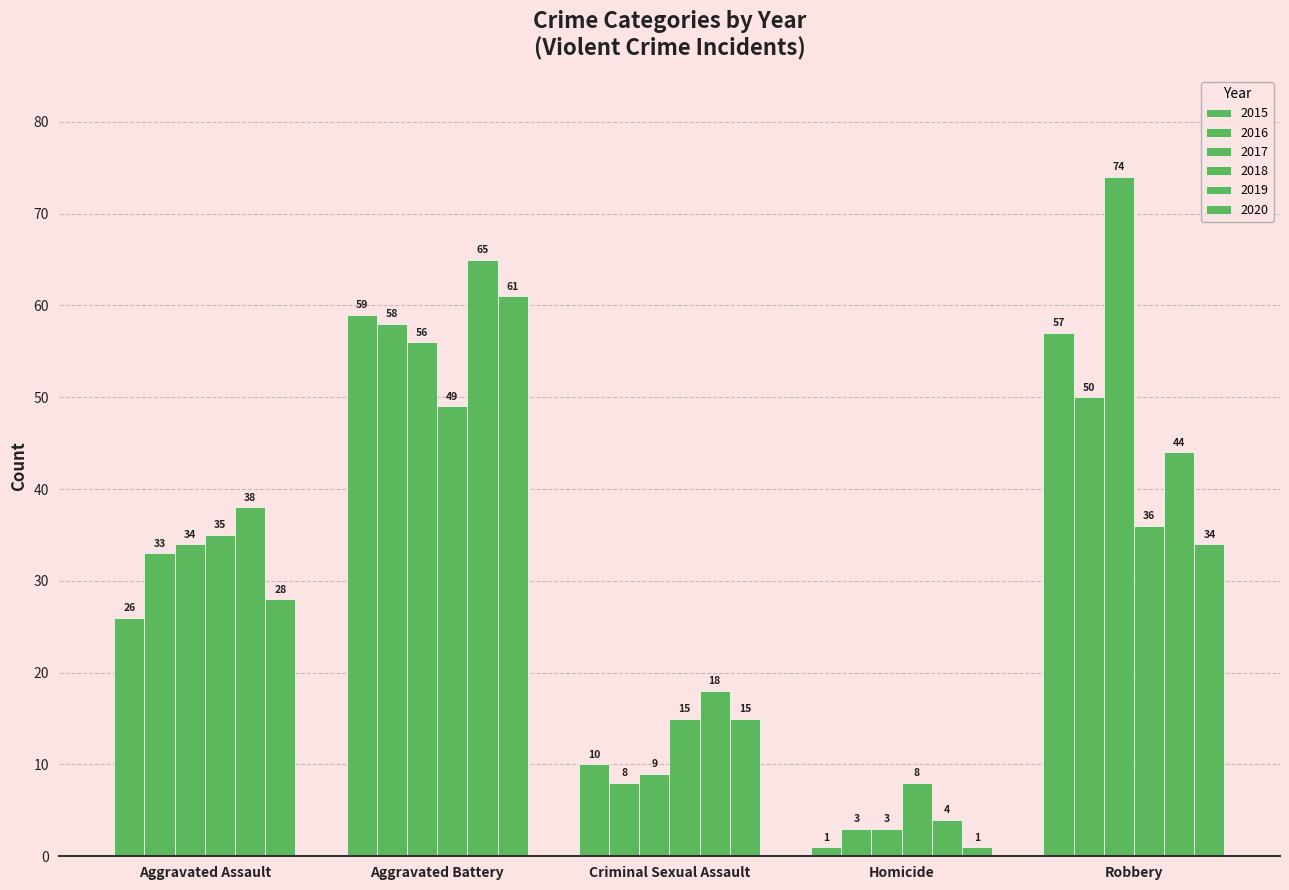

Which series changed the most between Criminal Sexual Assault and Robbery?

2017